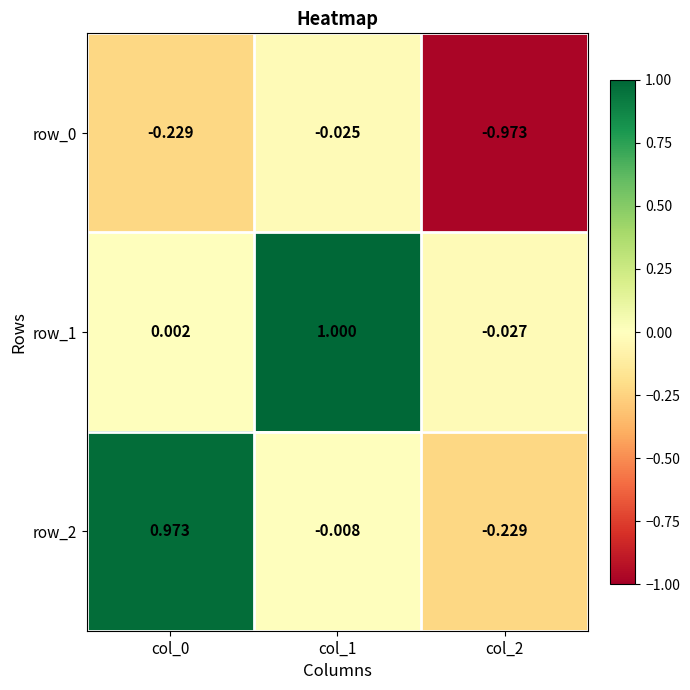

Count the number of data series in this chart.

3